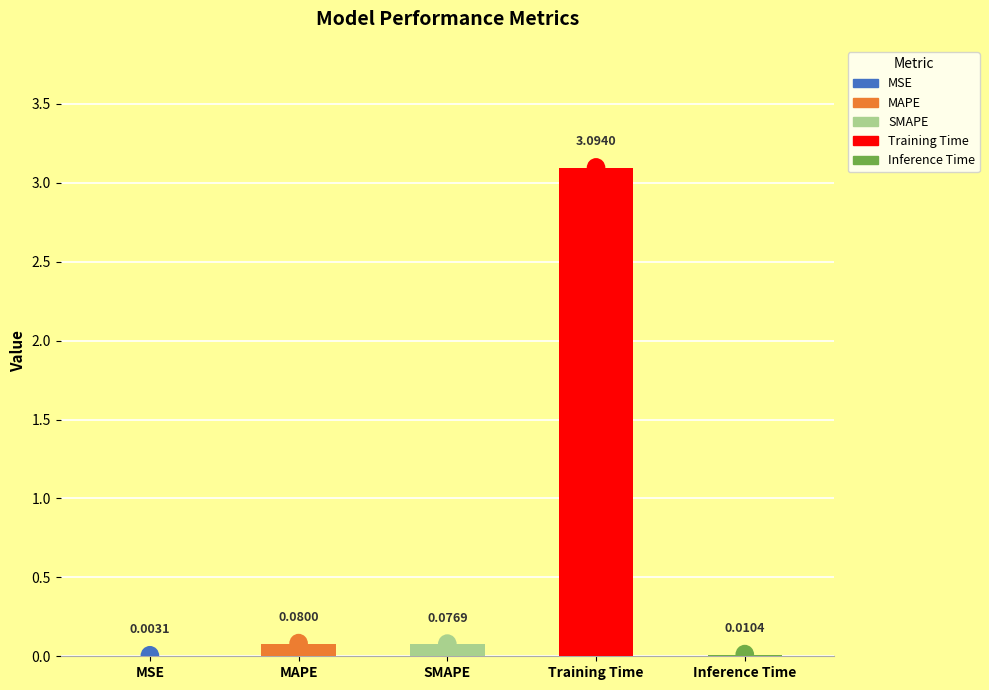

Are the bars grouped side by side (vs. stacked)?

No